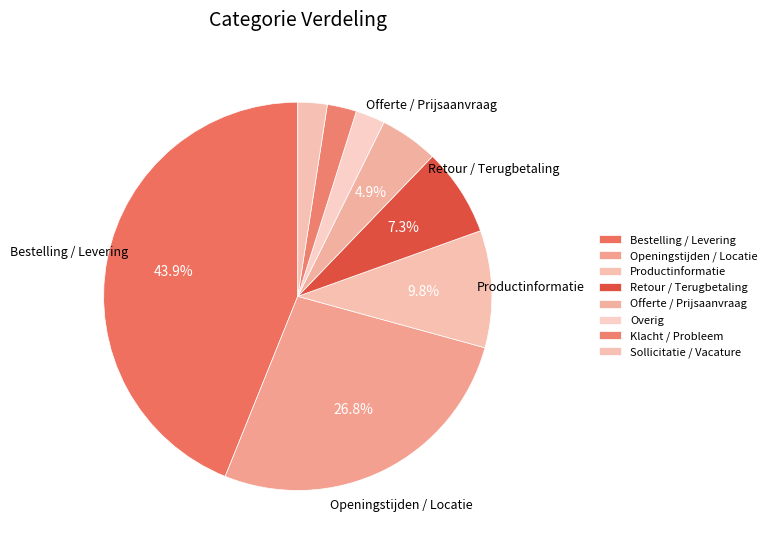

To the nearest percent, what is the difference between the largest and smallest slice percentages?

41%